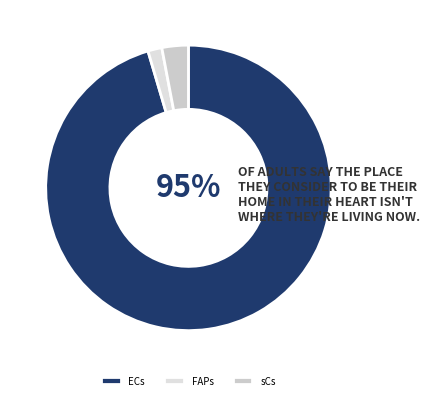

Which category has the biggest portion of the pie?

ECs